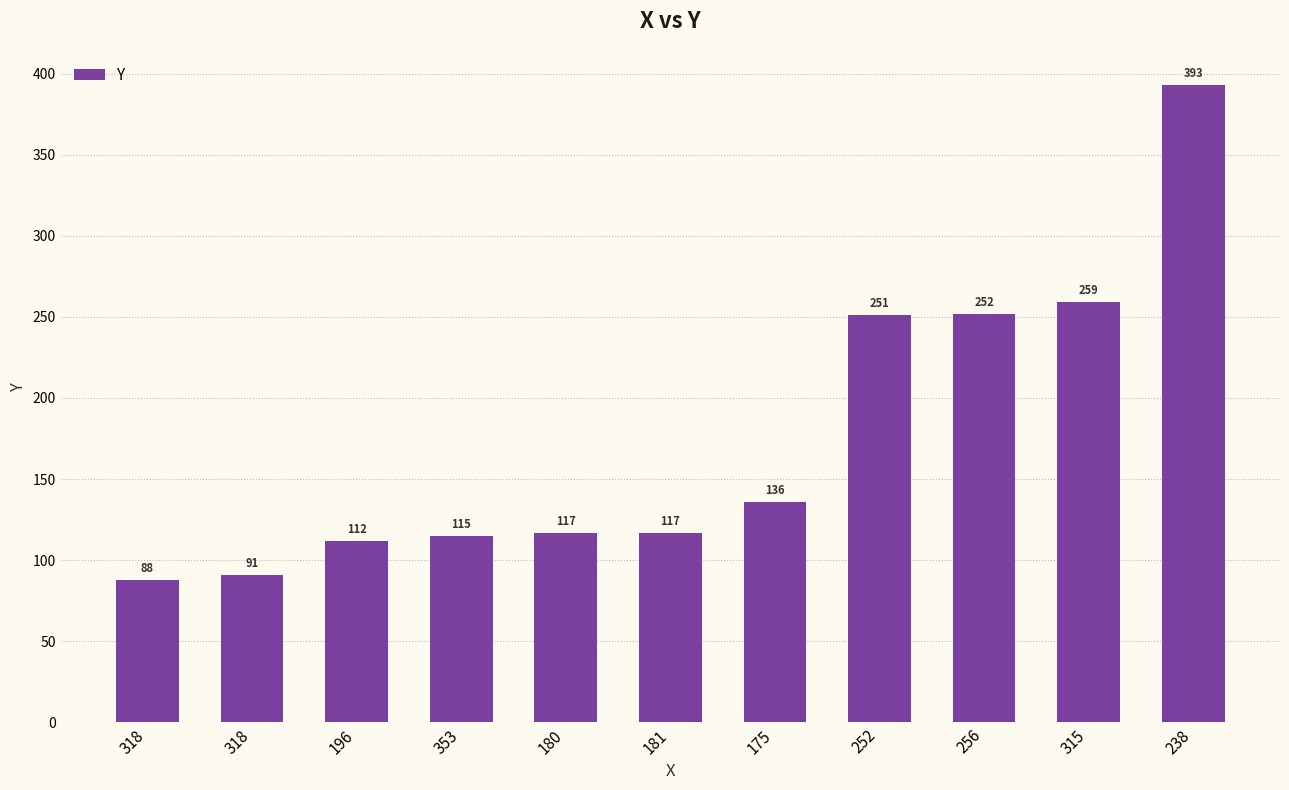

Between 181 and 196, which is larger?

181